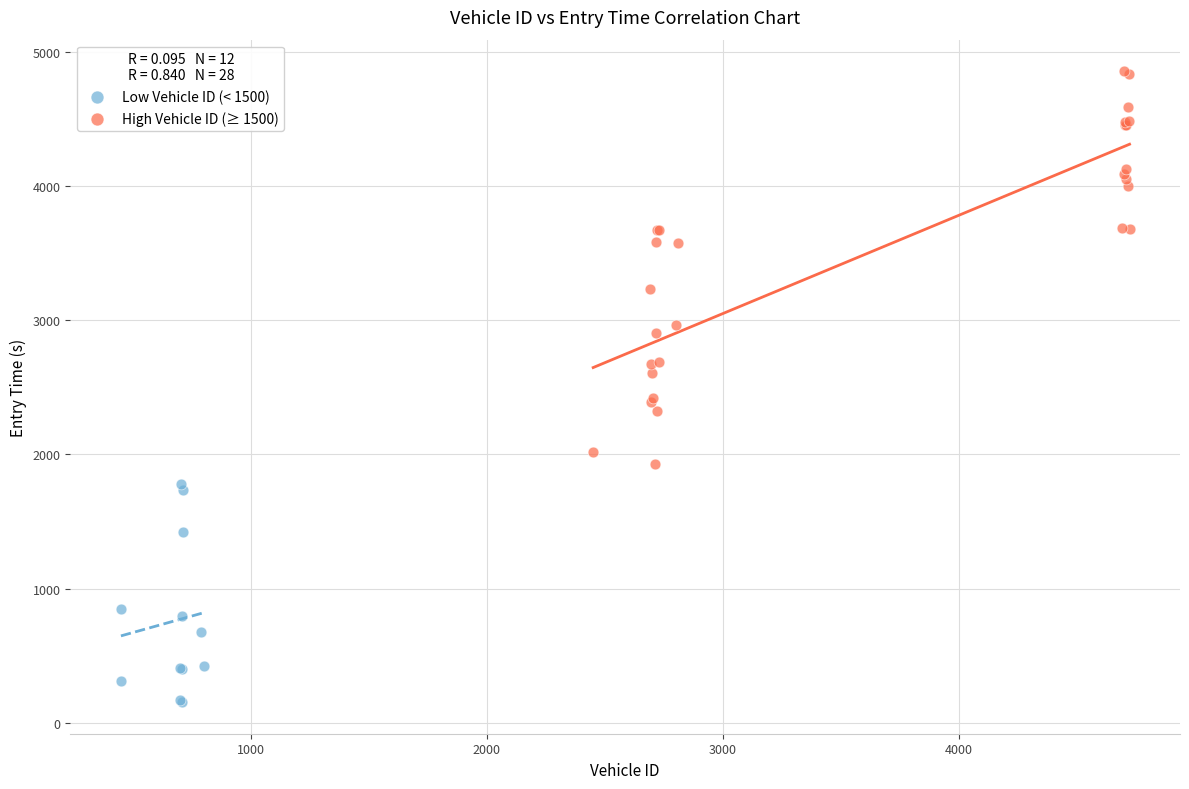

Which series reaches the maximum Y coordinate?

High Vehicle ID (≥ 1500)